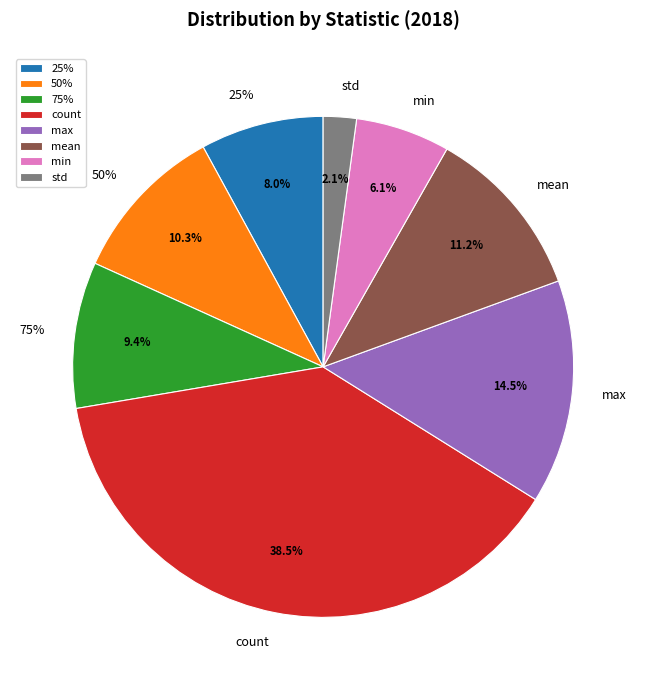

What percentage is the max slice, to the nearest percent?

14%